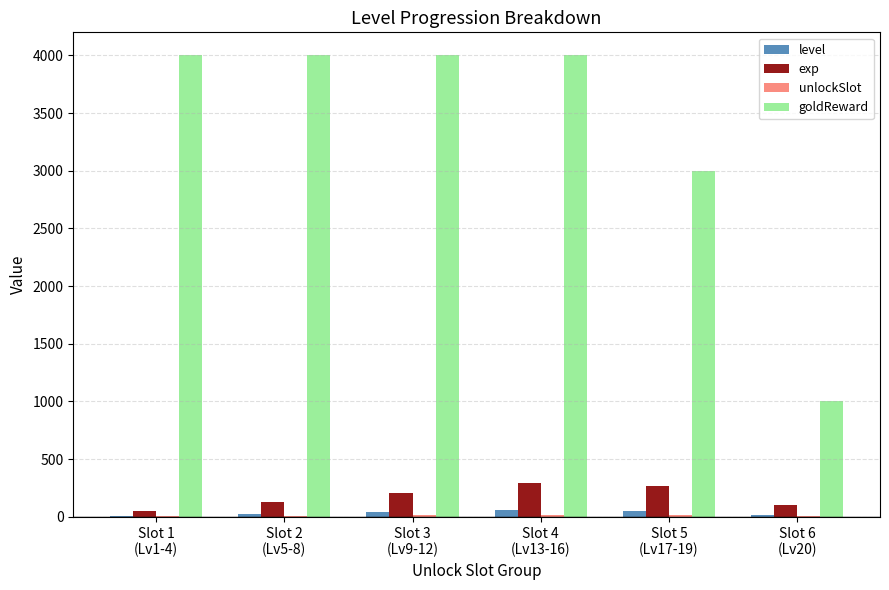

Count the number of data series in this chart.

4